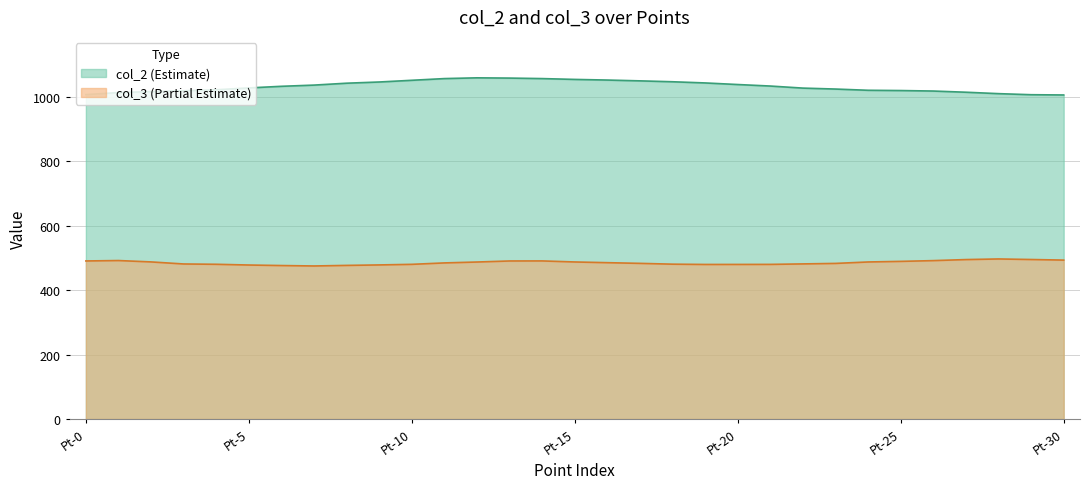

Rank the series by their average value, from highest to lowest.

col_2 (Estimate), col_3 (Partial Estimate)